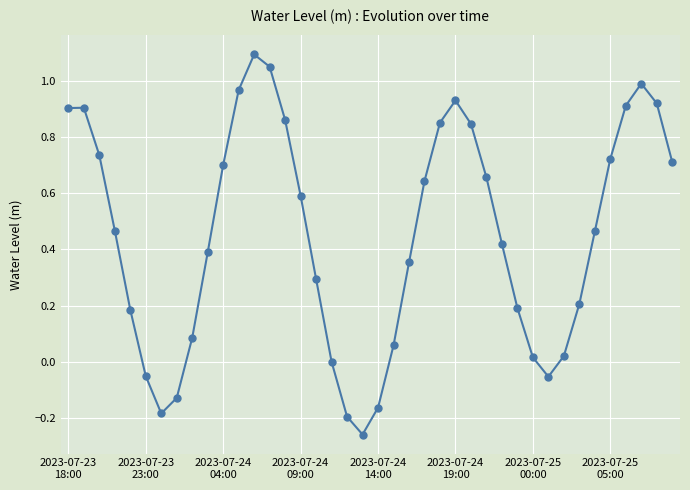

Count the number of categories in the chart.

40